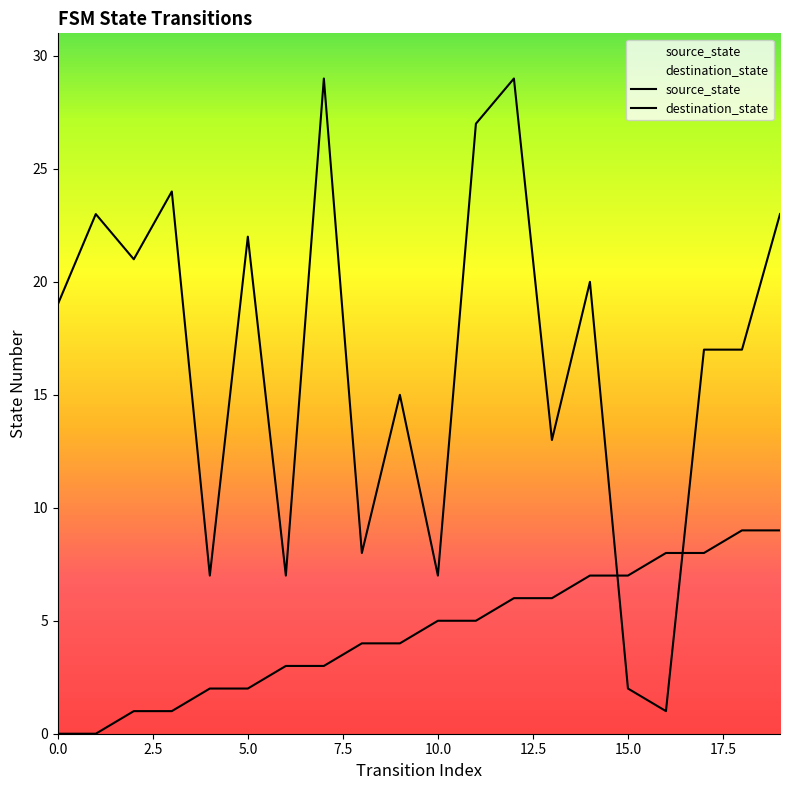

Reading left to right, extract all data points from this chart.

source_state: 0	0	1	1	2	2	3	3	4	4	5	5	6	6	7	7	8	8	9	9
destination_state: 19	23	21	24	7	22	7	29	8	15	7	27	29	13	20	2	1	17	17	23